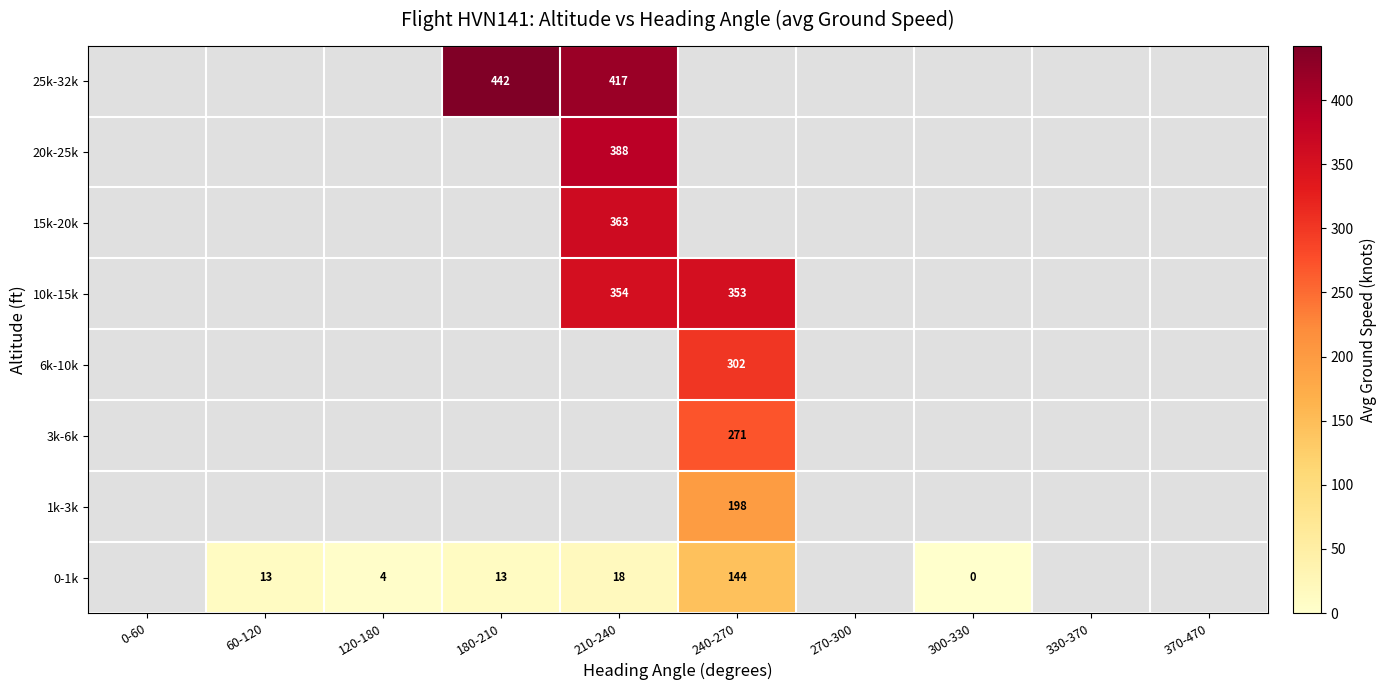

Is it true that 1k-3k equals 137 at 240-270?

False